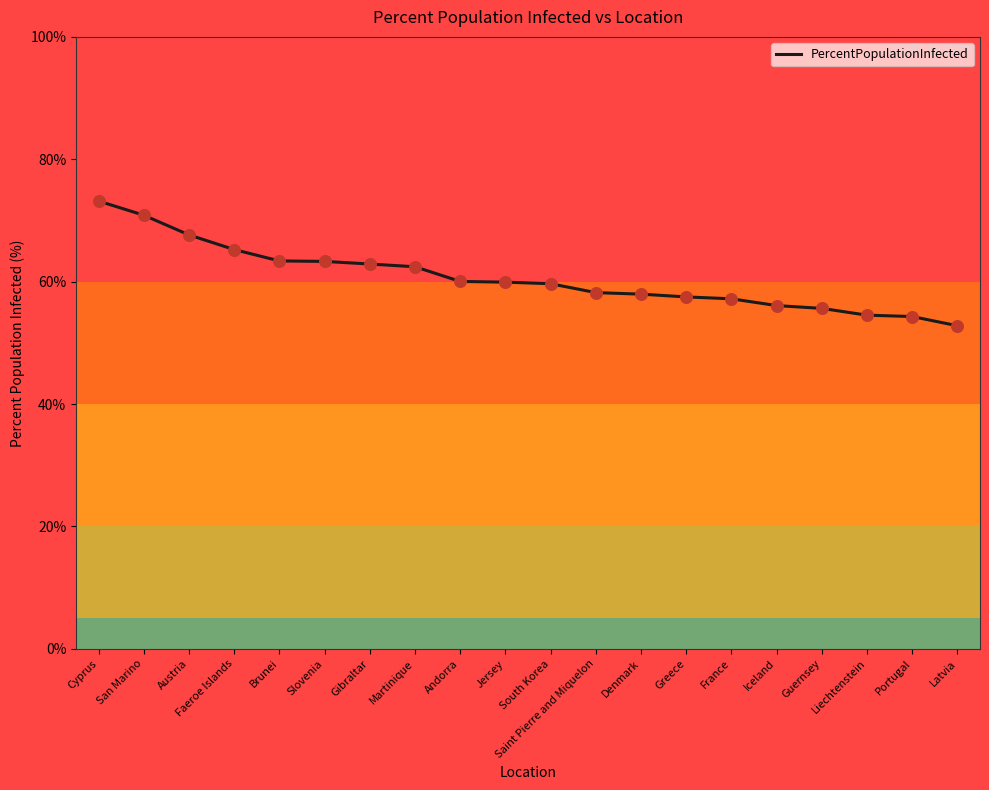

What is the change in value from Faeroe Islands to Denmark?

-7.3